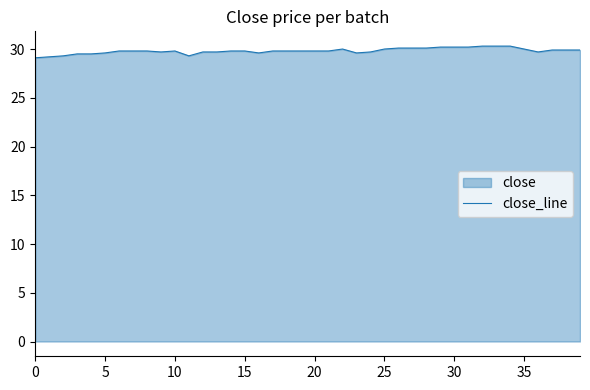

How many lines are shown in the chart?

1